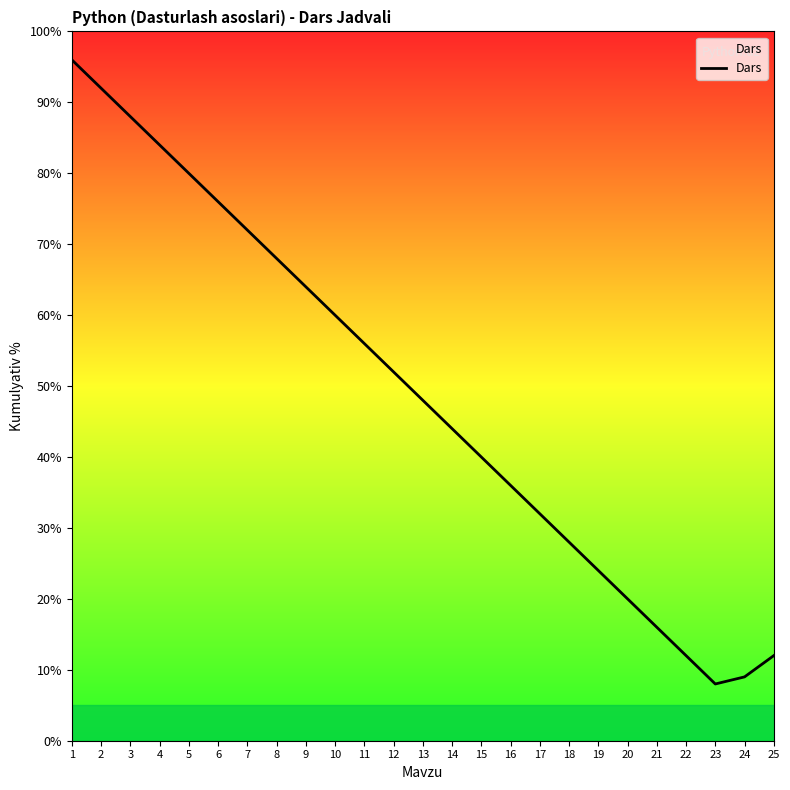

What is the difference between the values at 3 and 24?

79.0